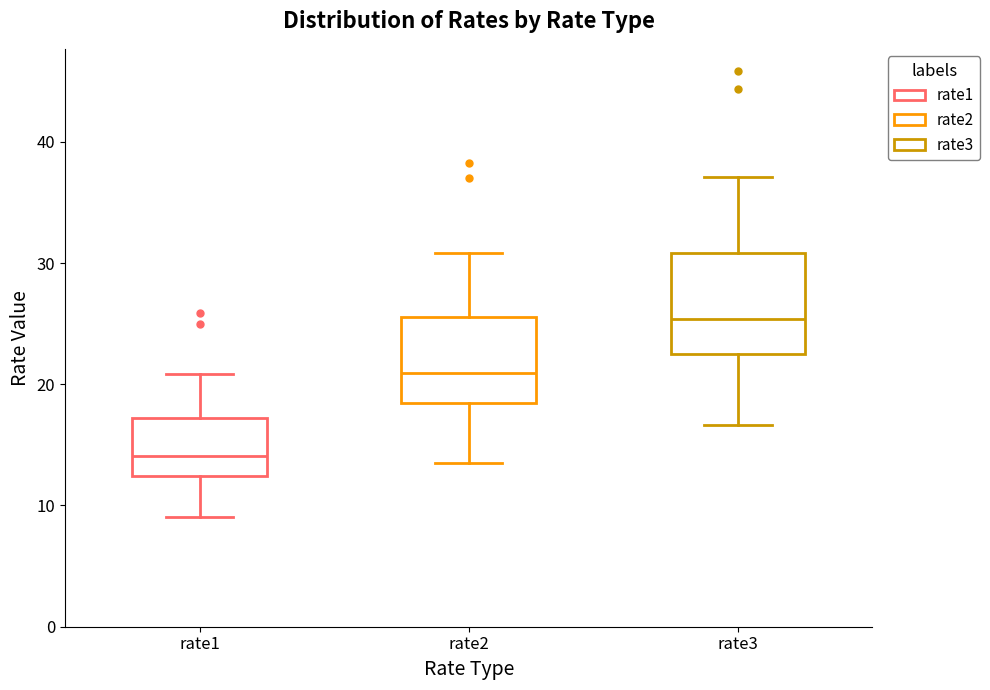

Which box is the tallest, from its lower edge to its upper edge?

rate3